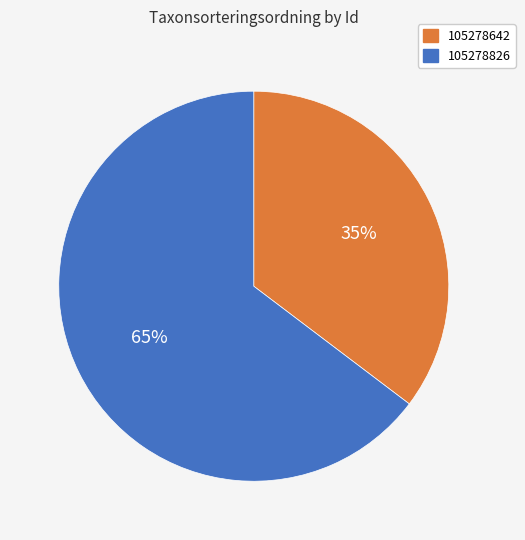

Which category has the smallest portion of the pie?

105278642